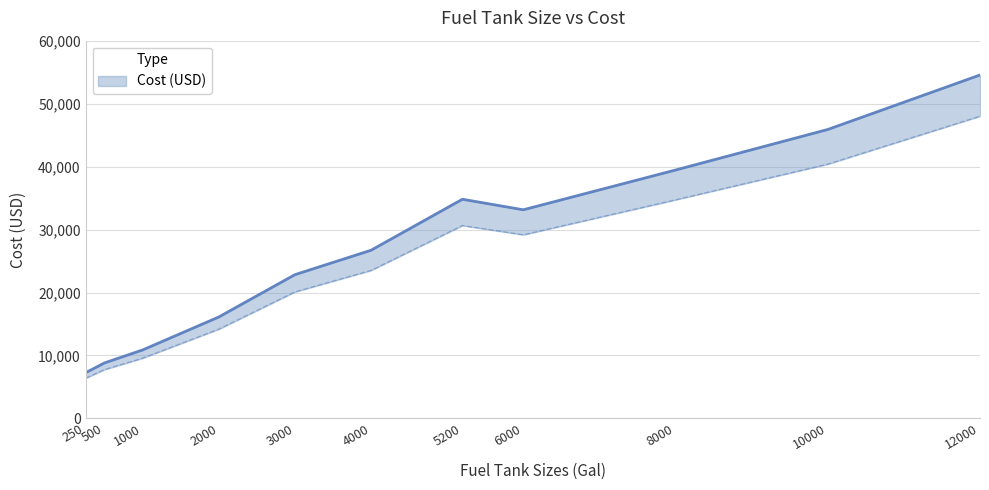

What is the approximate value at 500?

8815.2